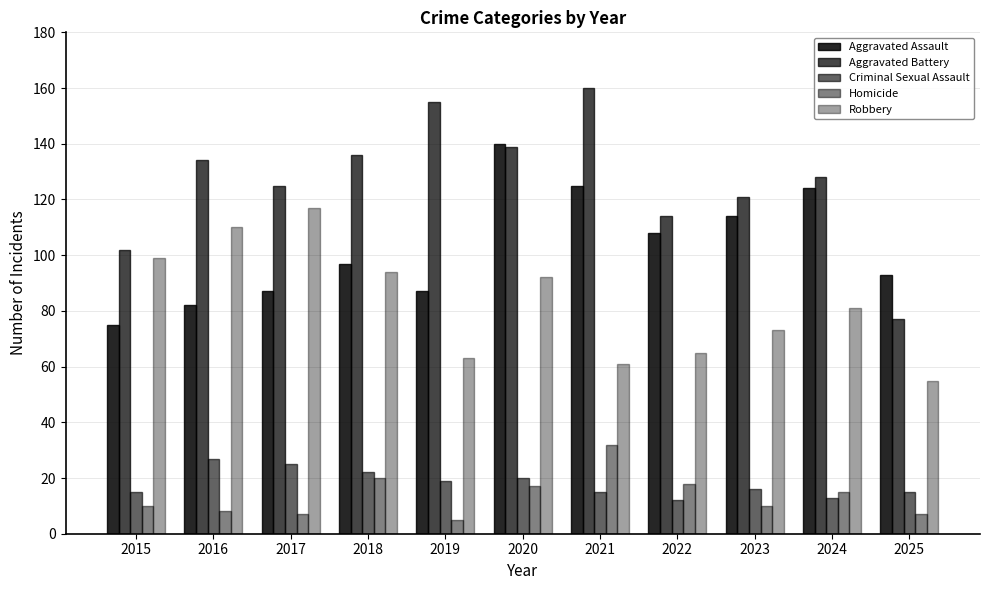

What is the difference between the Homicide values at 2015 and 2021?

22